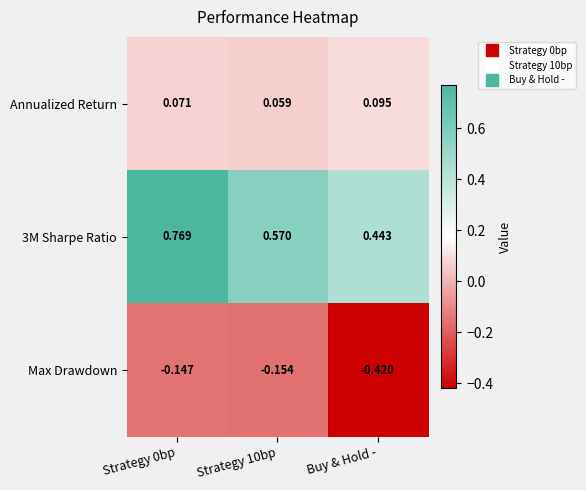

At which label is 3M Sharpe Ratio closest to 0?

Buy & Hold -